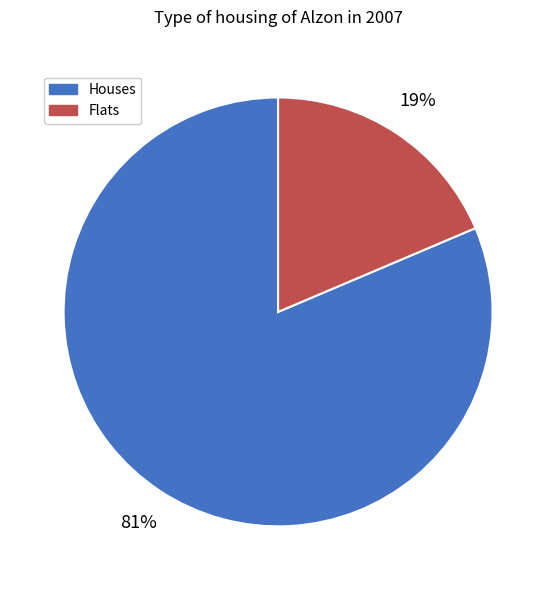

The Houses slice represents 67% of the pie. True or false?

False